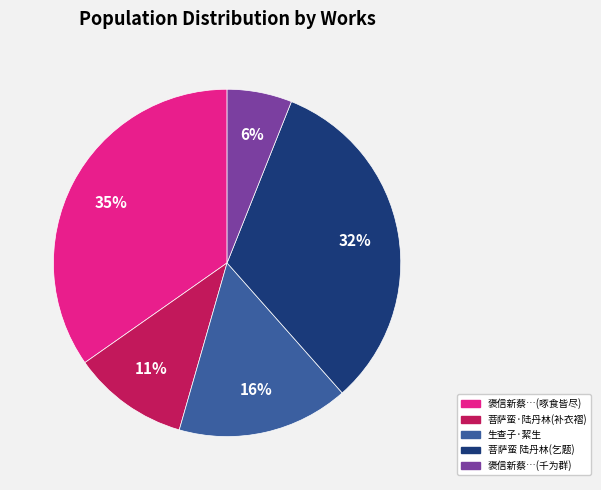

How many slices are in this pie chart?

5